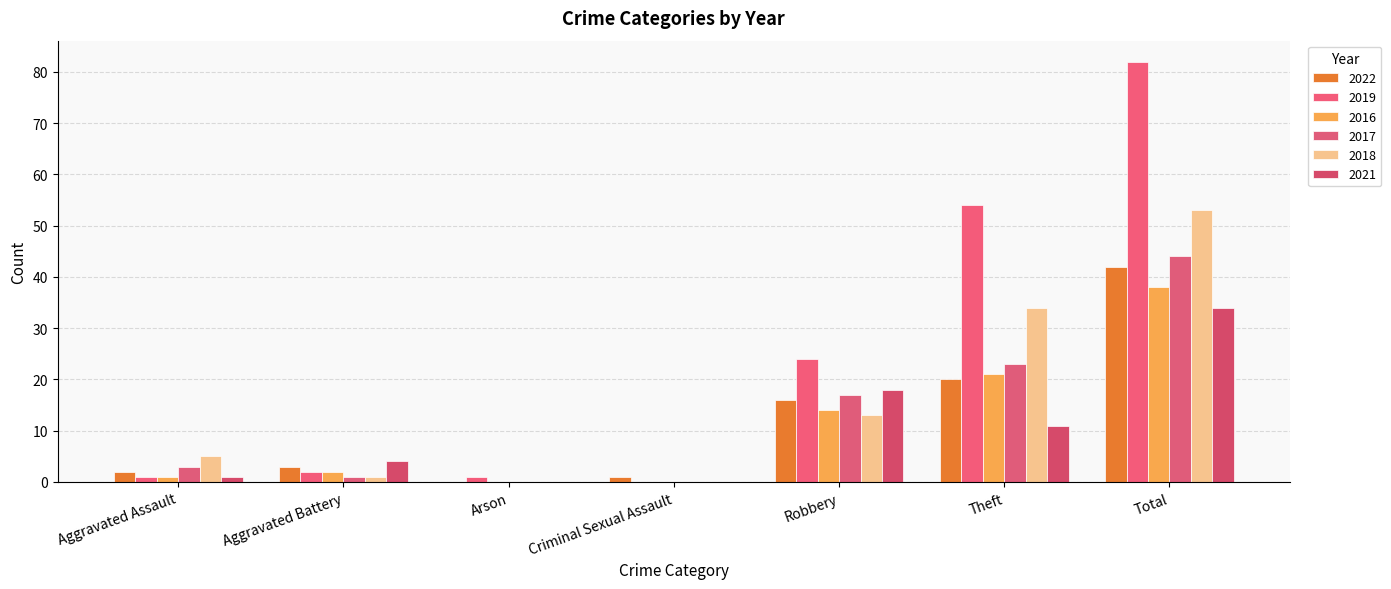

At which label is 2018 closest to 26?

Theft